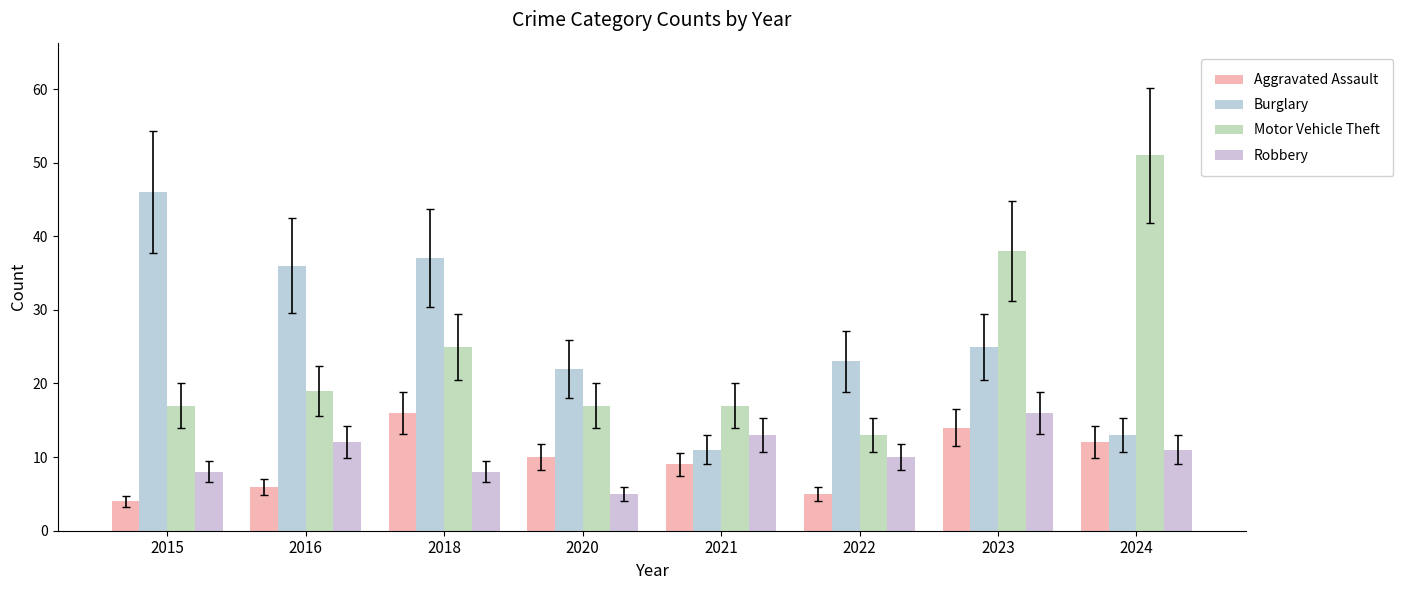

List the labels in order of Aggravated Assault value, largest first.

2018, 2023, 2024, 2020, 2021, 2016, 2022, 2015